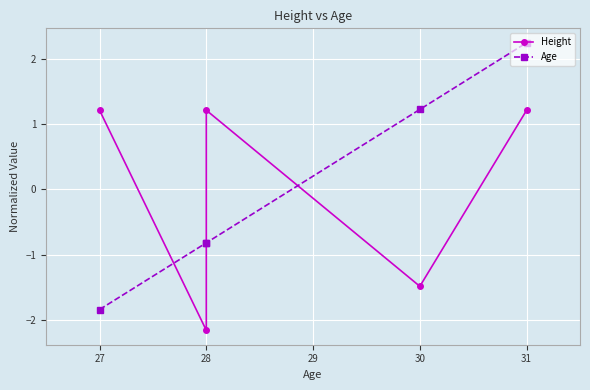

Is it true that Age equals -1.4 at 28?

False